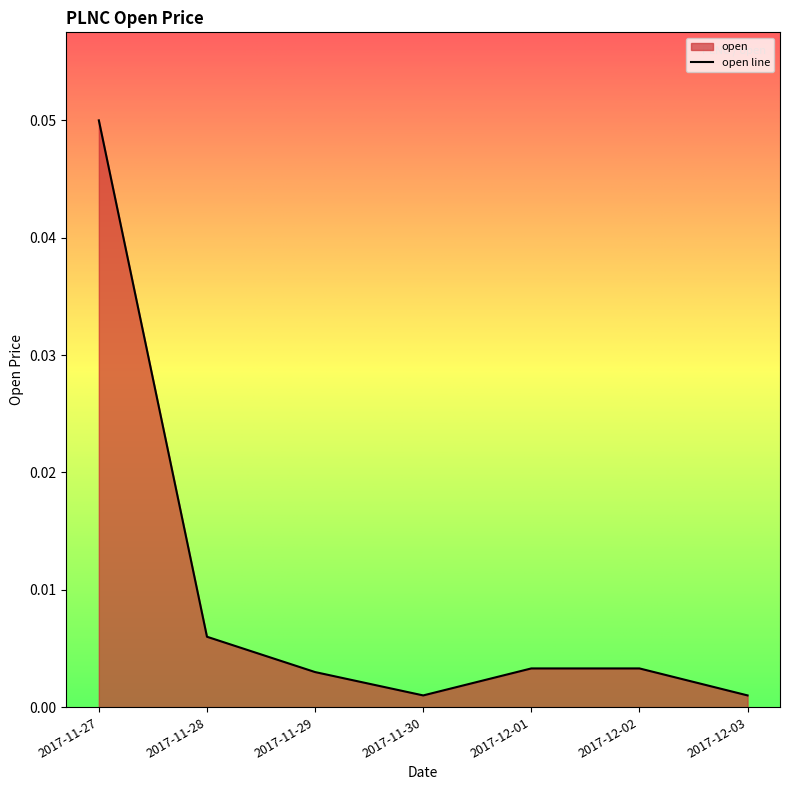

Where is the first local minimum?

2017-11-30